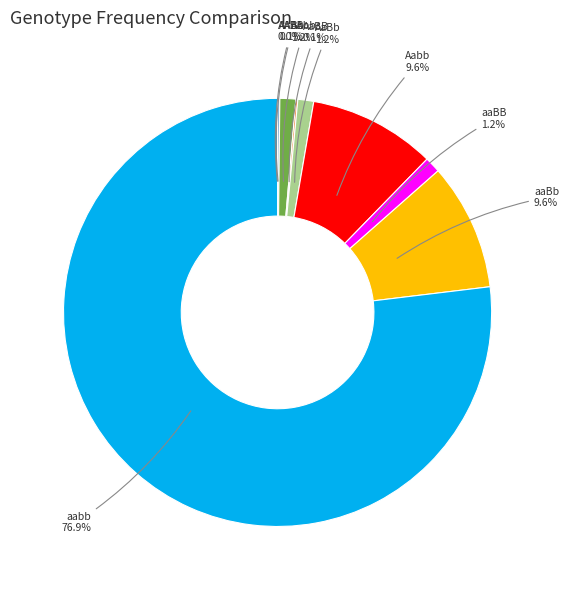

What percentage do aaBb and AaBb together represent?

10.8%